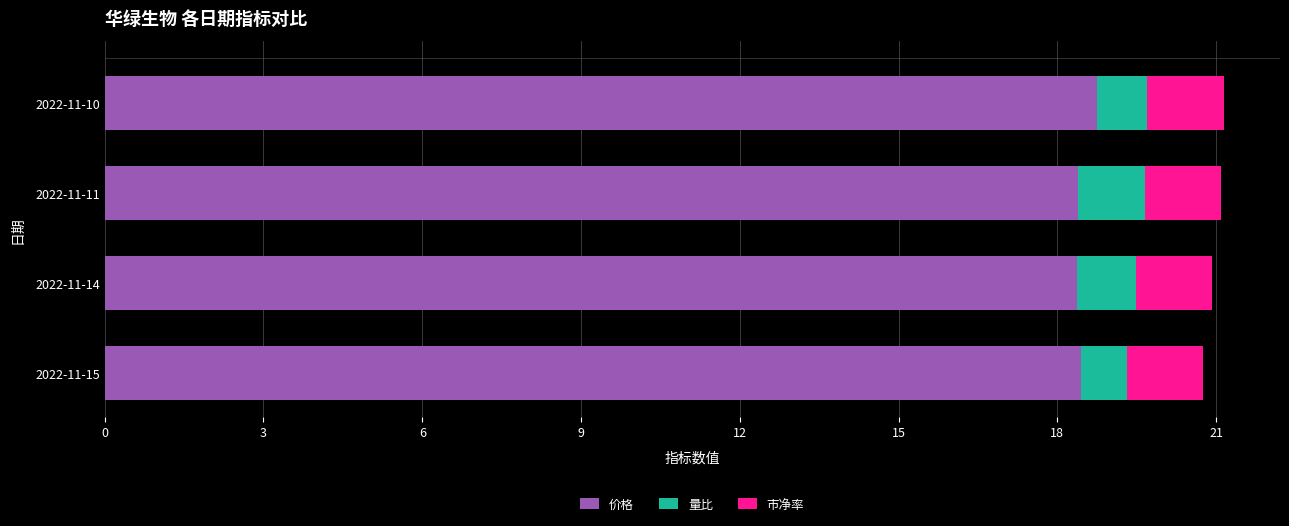

Count the number of data series in this chart.

3